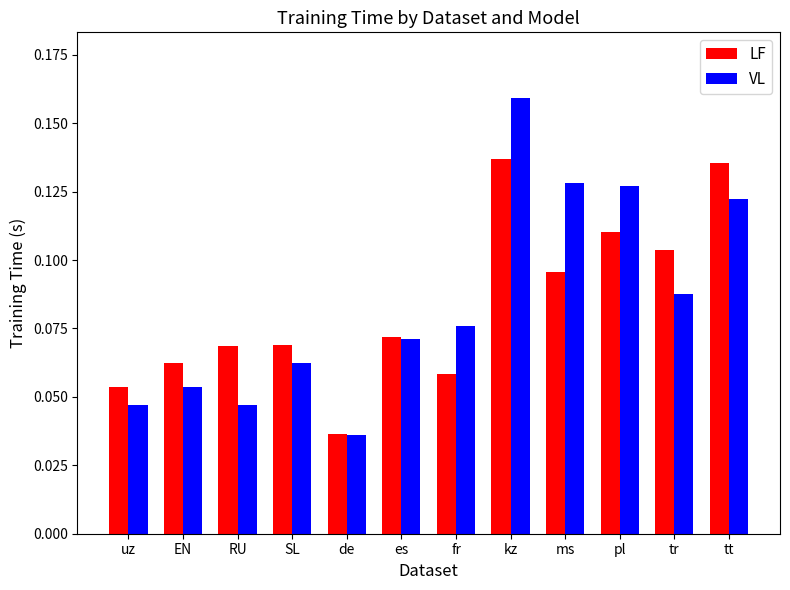

Rank the series by their maximum value, from lowest to highest.

LF, VL